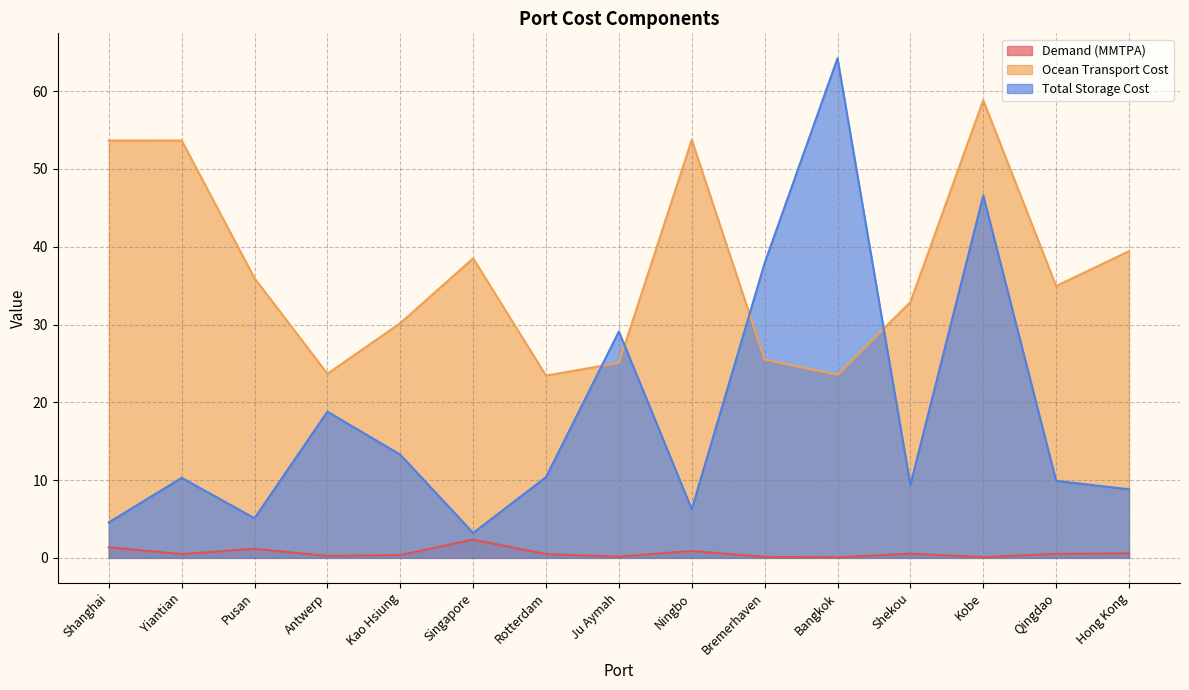

The Total Storage Cost series shows 29.1 at Ju Aymah. True or false?

True